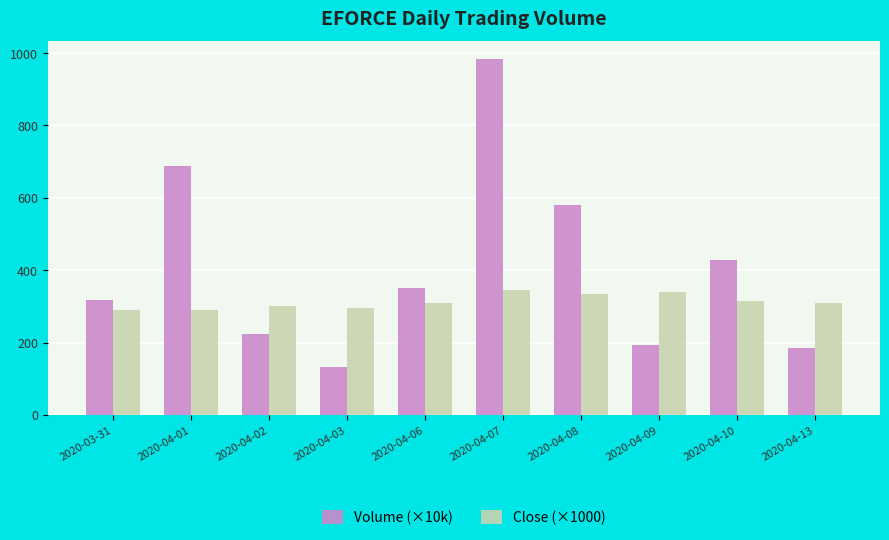

What is the spread (max minus min) of values at 2020-04-06?

40.2